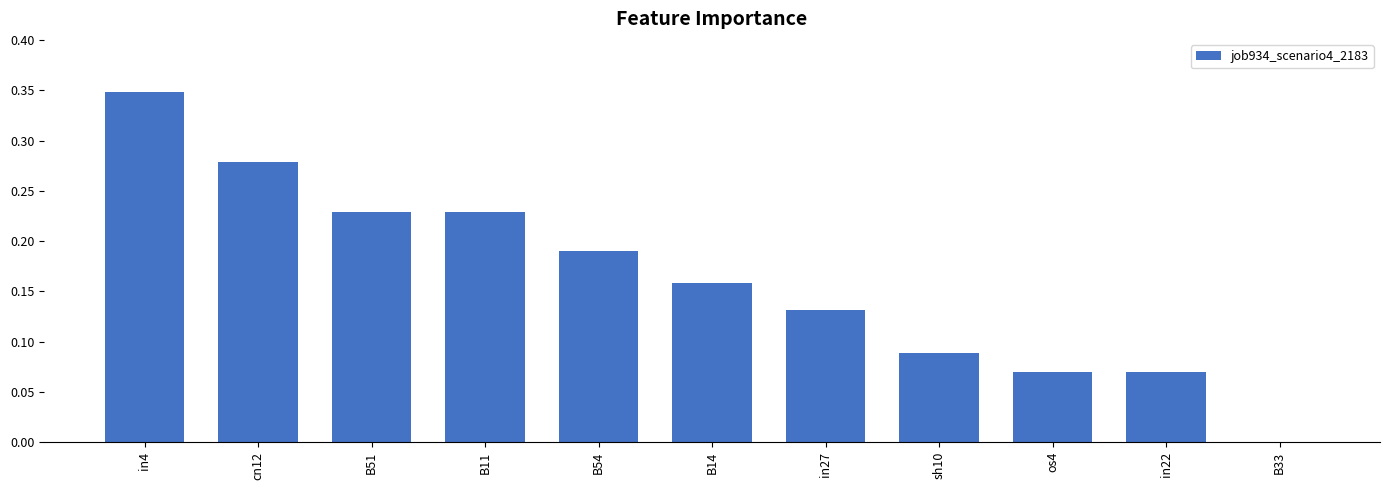

Are the bars horizontal?

No